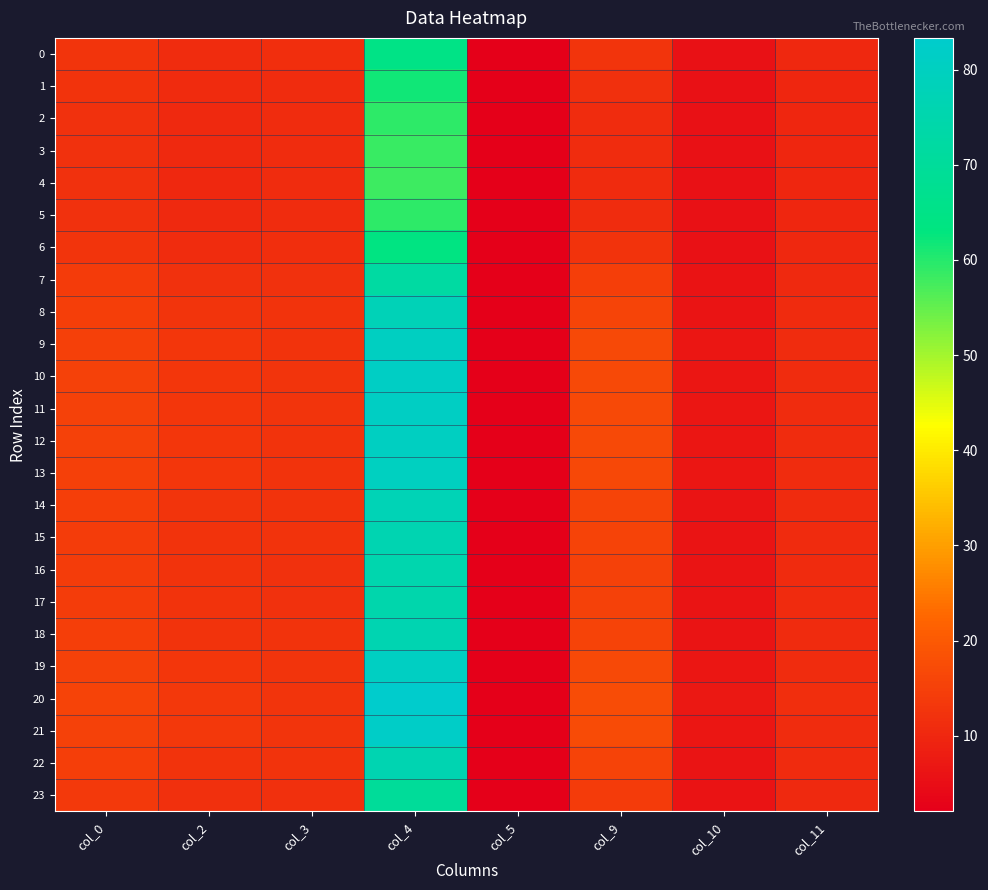

Which series has the widest spread of values?

20